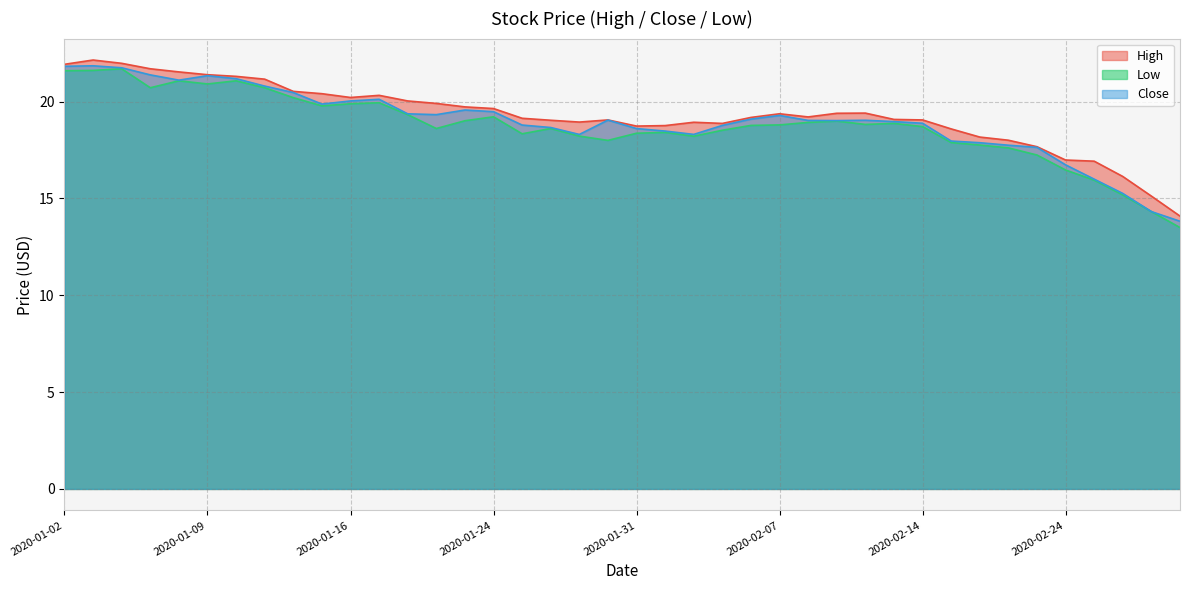

The value of Close at 2020-01-06 is 21.7. True or false?

True